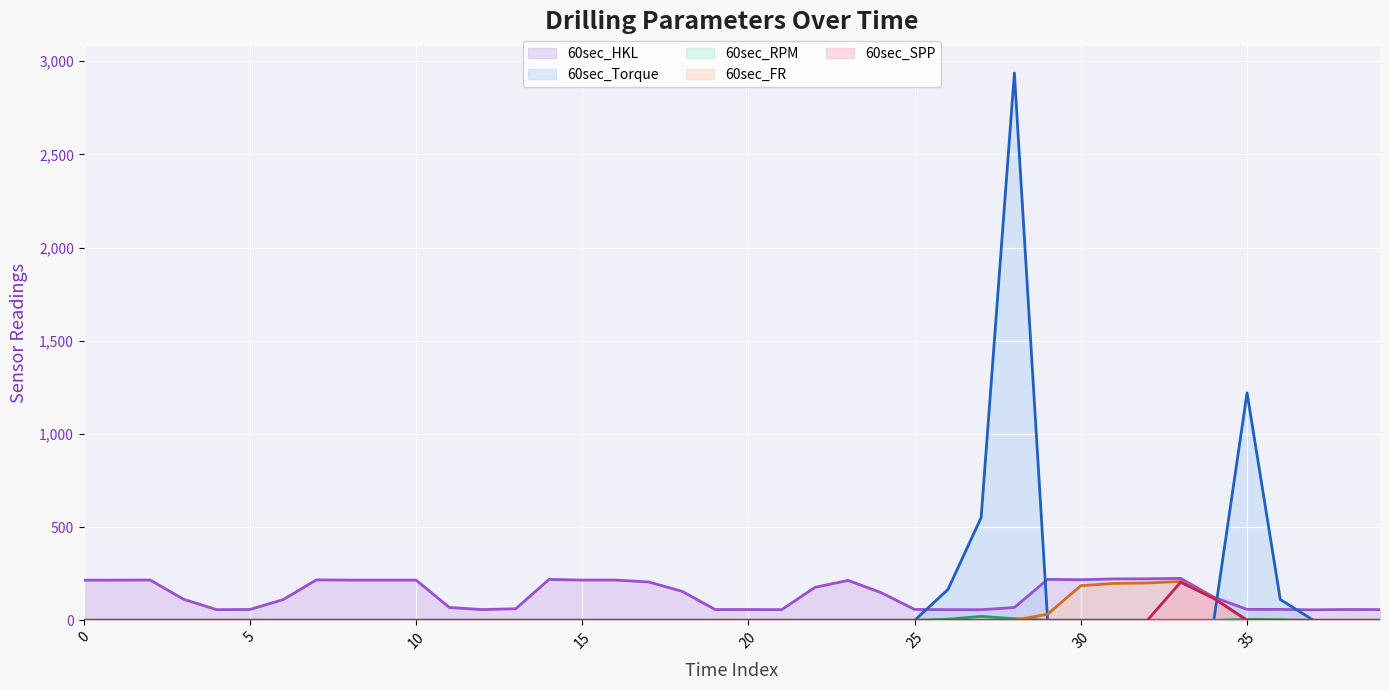

What is the highest value of the 60sec_RPM (line) series?

21.0